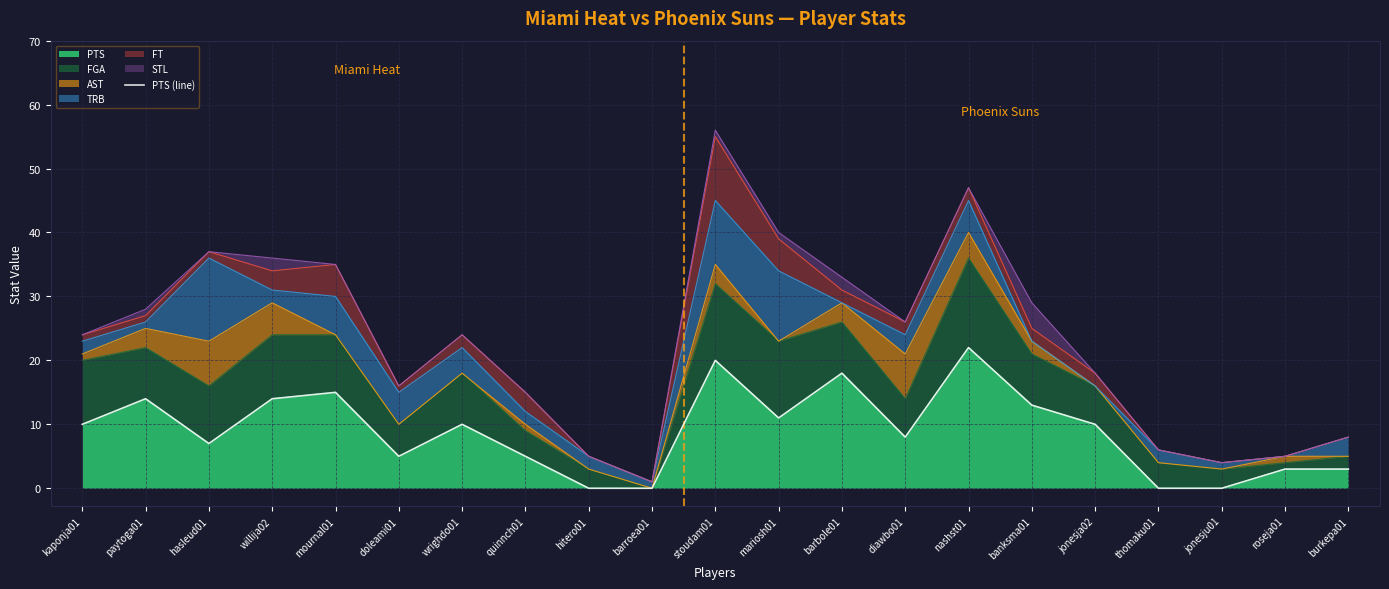

True or false: the data shows 8 at barbole01.

False